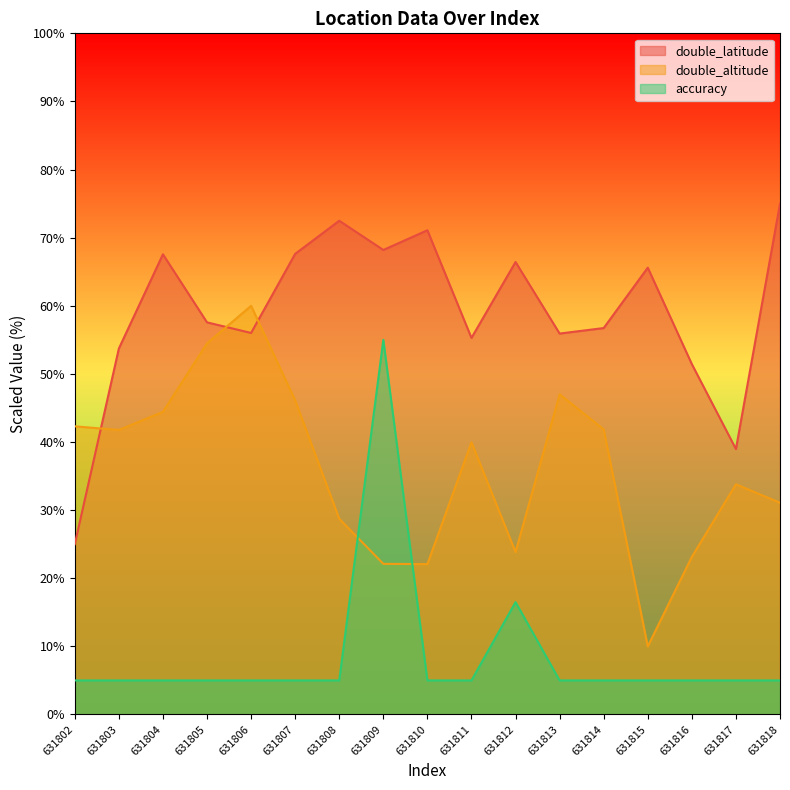

True or false: double_latitude has a value of 87.9 at 631803.

False